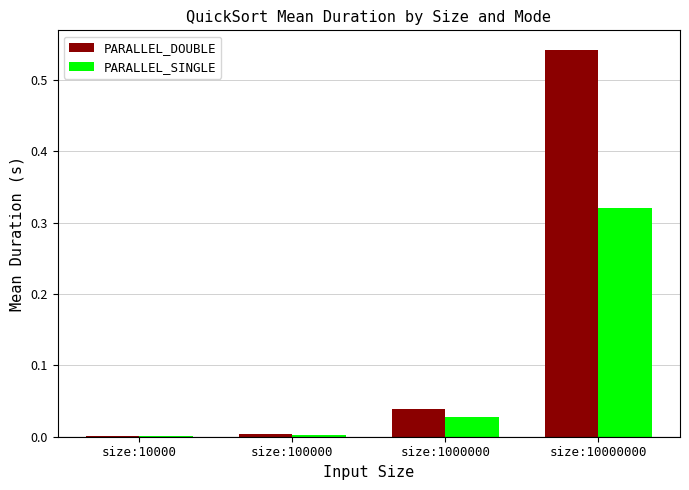

The value of PARALLEL_SINGLE at size:10000000 is 0.5. True or false?

False